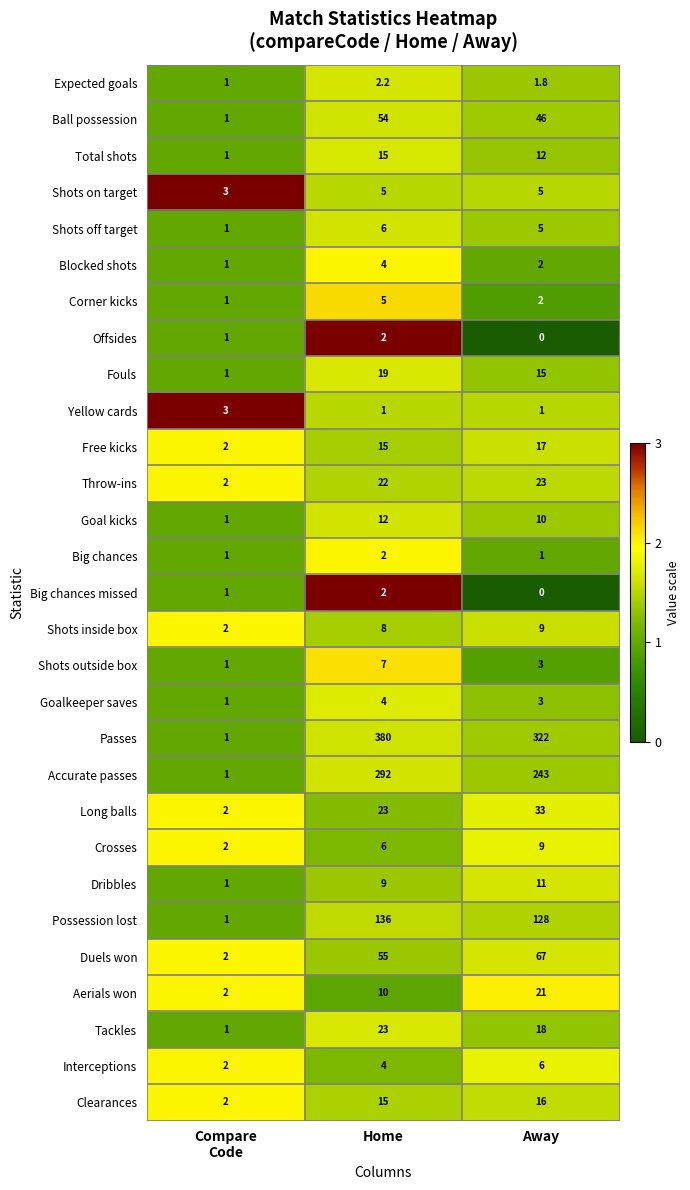

What is the sum of all Yellow cards values?

5.0